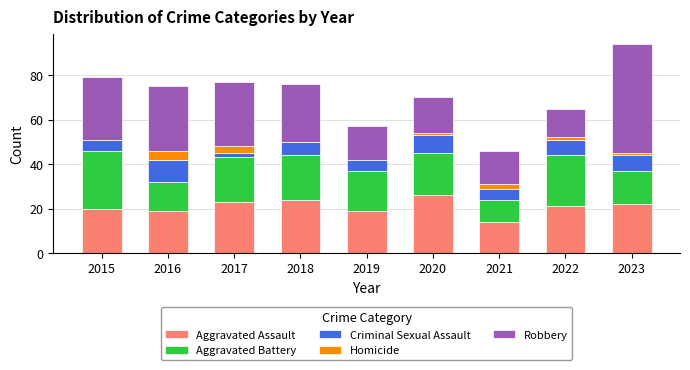

What is the total value across all series at 2017?

77